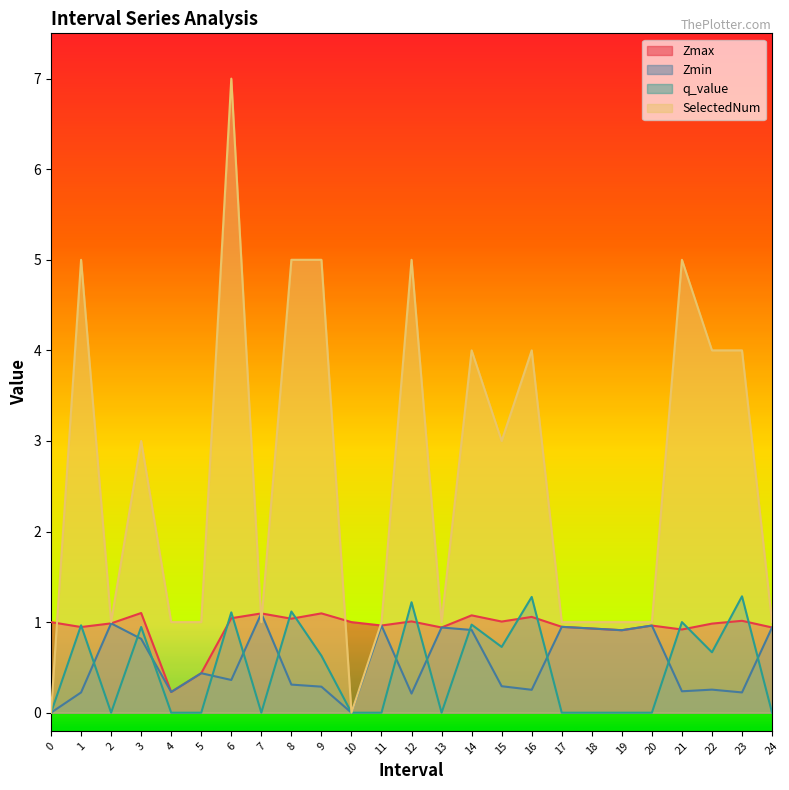

Reading left to right, list all the values displayed in this chart.

Zmax: 0=1.0	1.0=0.9	2.0=1.0	3.0=1.1	4.0=0.2	5.0=0.4	6.0=1.0	7.0=1.1	8.0=1.0	9.0=1.1	10=1.0	11.0=1.0	12.0=1.0	13.0=0.9	14.0=1.1	15.0=1.0	16.0=1.1	17.0=0.9	18.0=0.9	19.0=0.9	20.0=1.0	21.0=0.9	22.0=1.0	23.0=1.0	24.0=0.9
Zmin: 0=0.0	1.0=0.2	2.0=1.0	3.0=0.8	4.0=0.2	5.0=0.4	6.0=0.4	7.0=1.1	8.0=0.3	9.0=0.3	10=0.0	11.0=1.0	12.0=0.2	13.0=0.9	14.0=0.9	15.0=0.3	16.0=0.3	17.0=0.9	18.0=0.9	19.0=0.9	20.0=1.0	21.0=0.2	22.0=0.3	23.0=0.2	24.0=0.9
q_value: 0=0.0	1.0=1.0	2.0=0.0	3.0=0.9	4.0=0.0	5.0=0.0	6.0=1.1	7.0=0.0	8.0=1.1	9.0=0.6	10=0.0	11.0=0.0	12.0=1.2	13.0=0.0	14.0=1.0	15.0=0.7	16.0=1.3	17.0=0.0	18.0=0.0	19.0=0.0	20.0=0.0	21.0=1.0	22.0=0.7	23.0=1.3	24.0=0.0
SelectedNum: 0=0.0	1.0=5.0	2.0=1.0	3.0=3.0	4.0=1.0	5.0=1.0	6.0=7.0	7.0=1.0	8.0=5.0	9.0=5.0	10=0.0	11.0=1.0	12.0=5.0	13.0=1.0	14.0=4.0	15.0=3.0	16.0=4.0	17.0=1.0	18.0=1.0	19.0=1.0	20.0=1.0	21.0=5.0	22.0=4.0	23.0=4.0	24.0=1.0